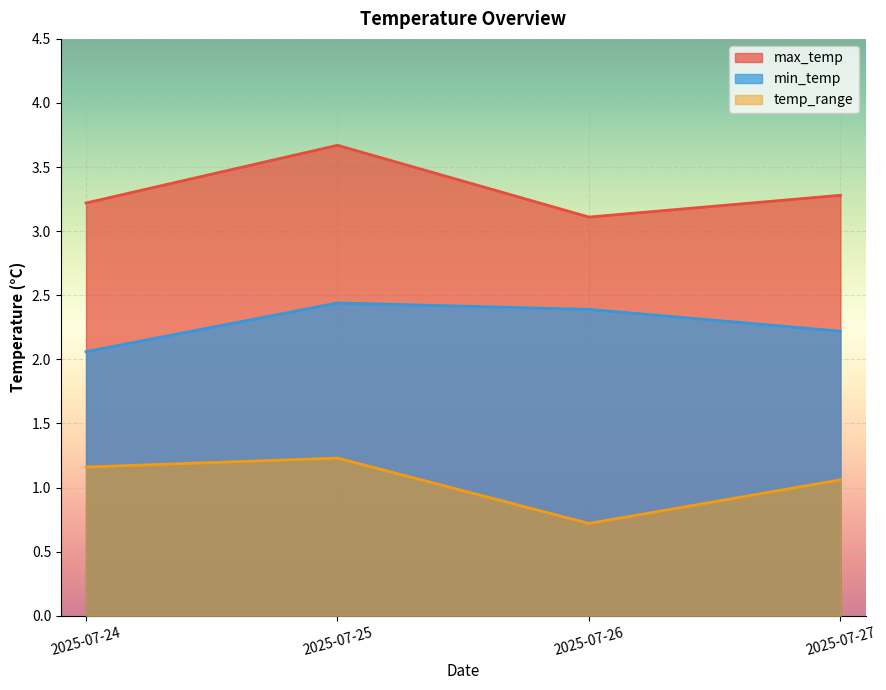

Between 2025-07-25 and 2025-07-27, which series saw the biggest shift?

max_temp